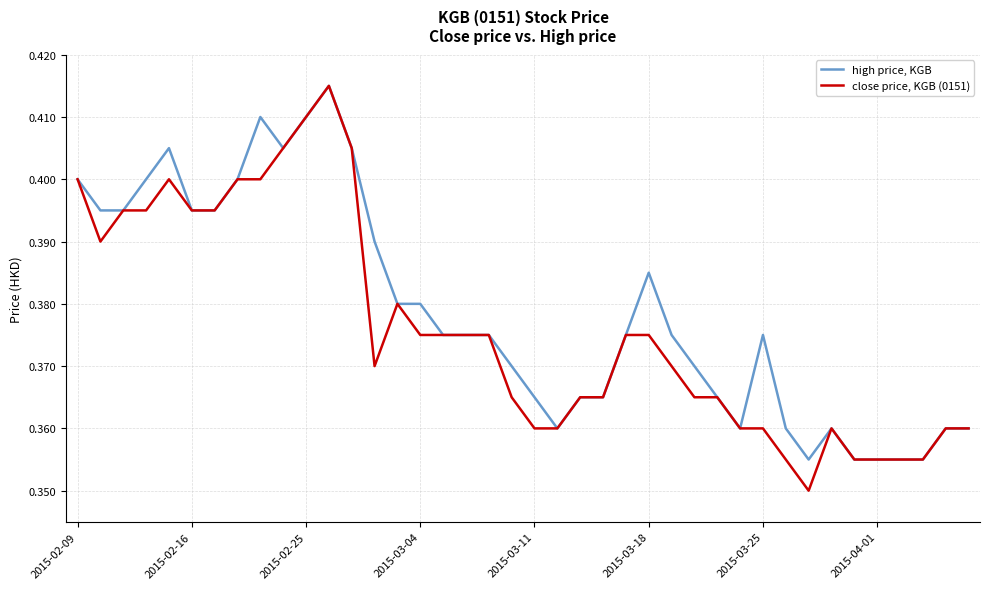

Which series has the largest range (max minus min)?

close price, KGB (0151)